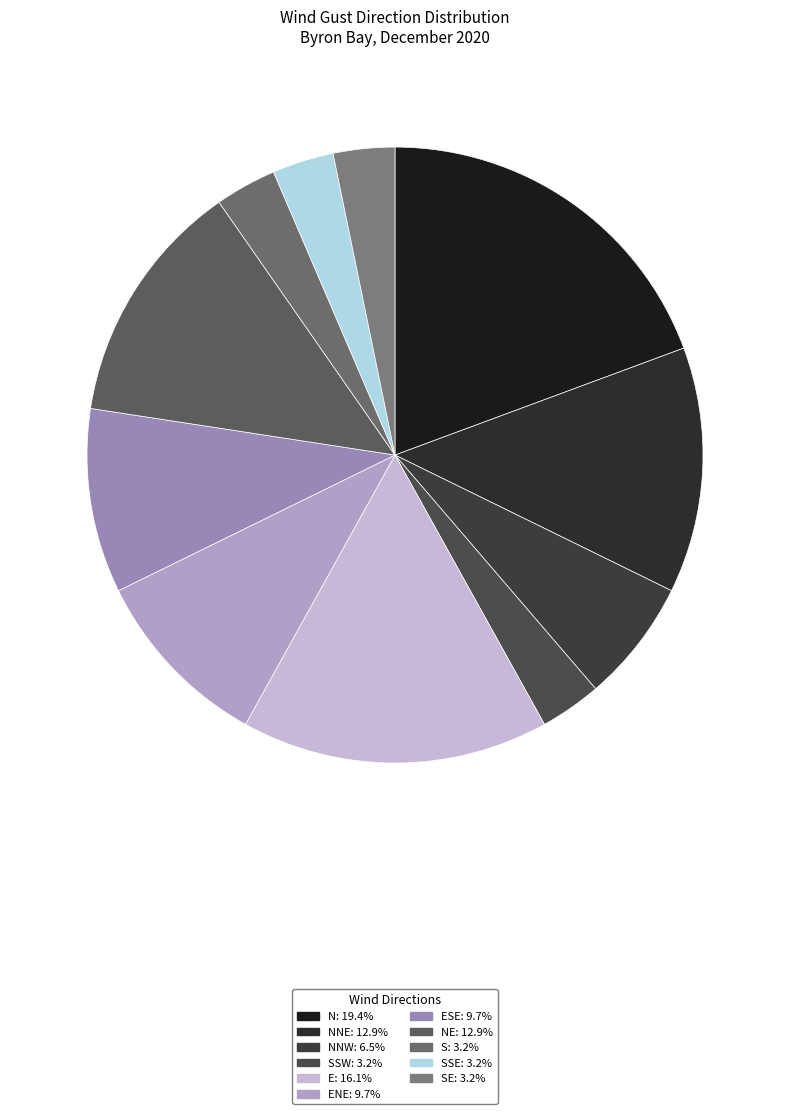

Rank the categories by value from lowest to highest.

SSW, S, SSE, SE, NNW, ENE, ESE, NNE, NE, E, N